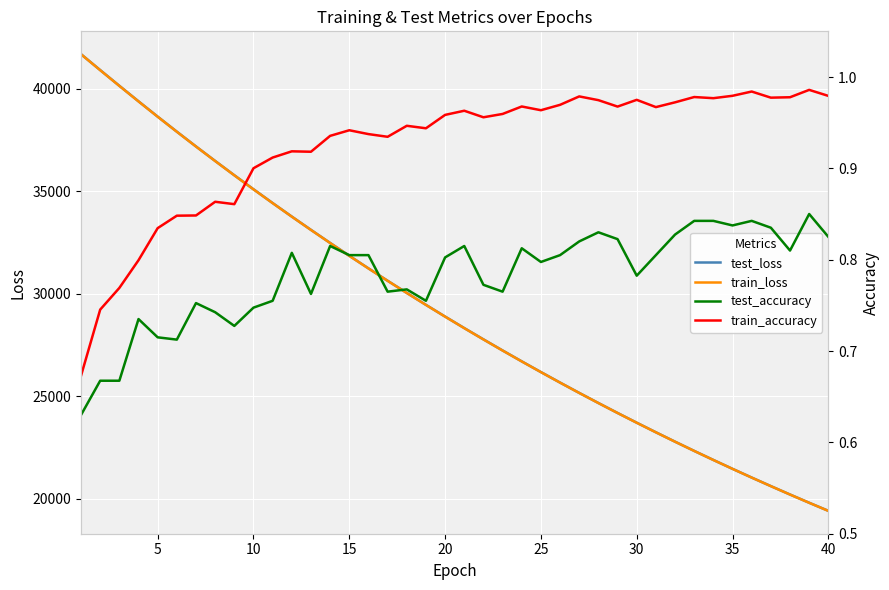

At 28, list the series in order from smallest to largest.

test_accuracy, train_accuracy, train_loss, test_loss